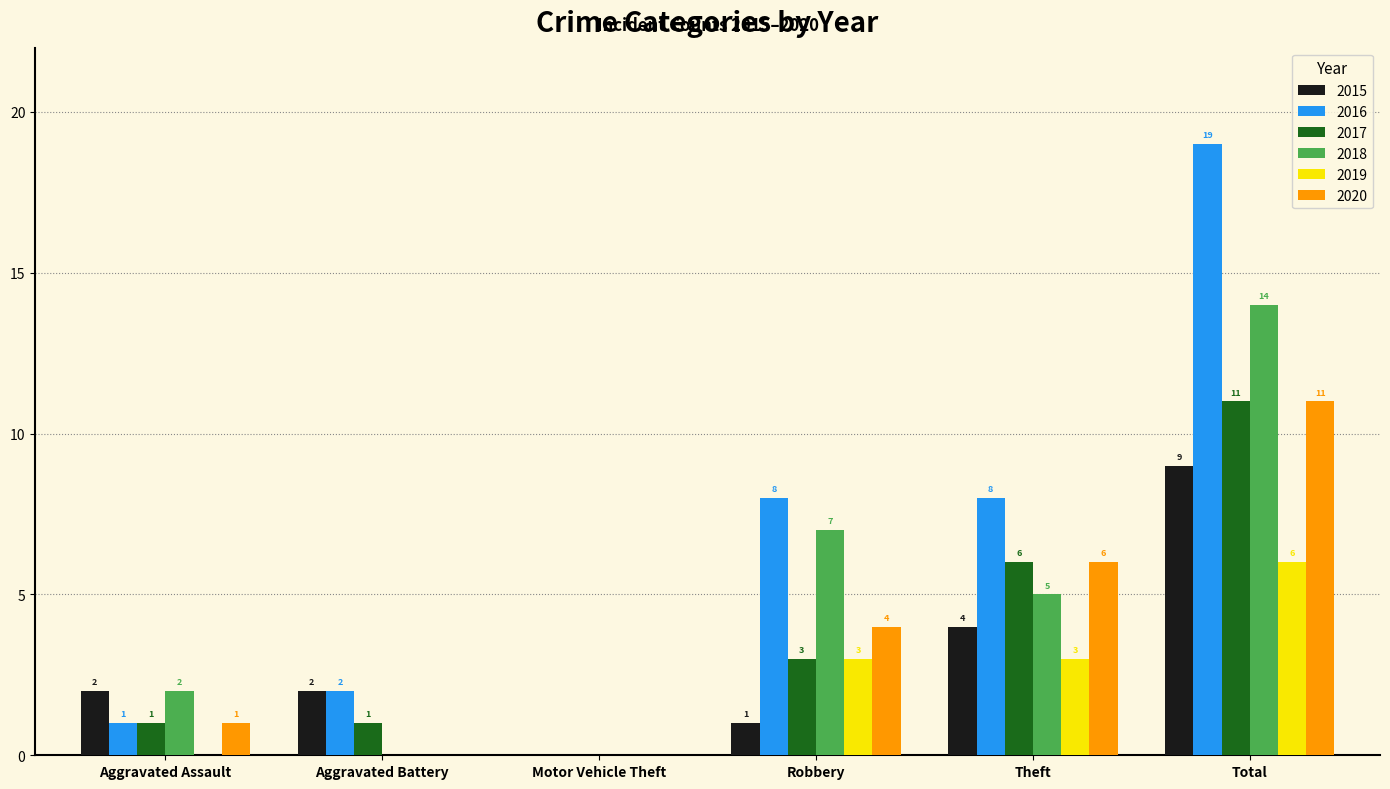

Reading right to left, extract all data points from this chart.

2015: Total=9	Theft=4	Robbery=1	Motor Vehicle Theft=0	Aggravated Battery=2	Aggravated Assault=2
2016: Total=19	Theft=8	Robbery=8	Motor Vehicle Theft=0	Aggravated Battery=2	Aggravated Assault=1
2017: Total=11	Theft=6	Robbery=3	Motor Vehicle Theft=0	Aggravated Battery=1	Aggravated Assault=1
2018: Total=14	Theft=5	Robbery=7	Motor Vehicle Theft=0	Aggravated Battery=0	Aggravated Assault=2
2019: Total=6	Theft=3	Robbery=3	Motor Vehicle Theft=0	Aggravated Battery=0	Aggravated Assault=0
2020: Total=11	Theft=6	Robbery=4	Motor Vehicle Theft=0	Aggravated Battery=0	Aggravated Assault=1